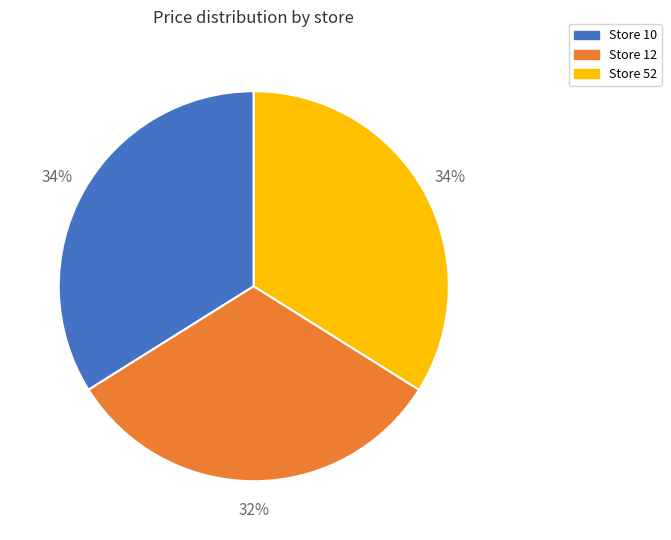

Which category has the smallest portion of the pie?

Store 12